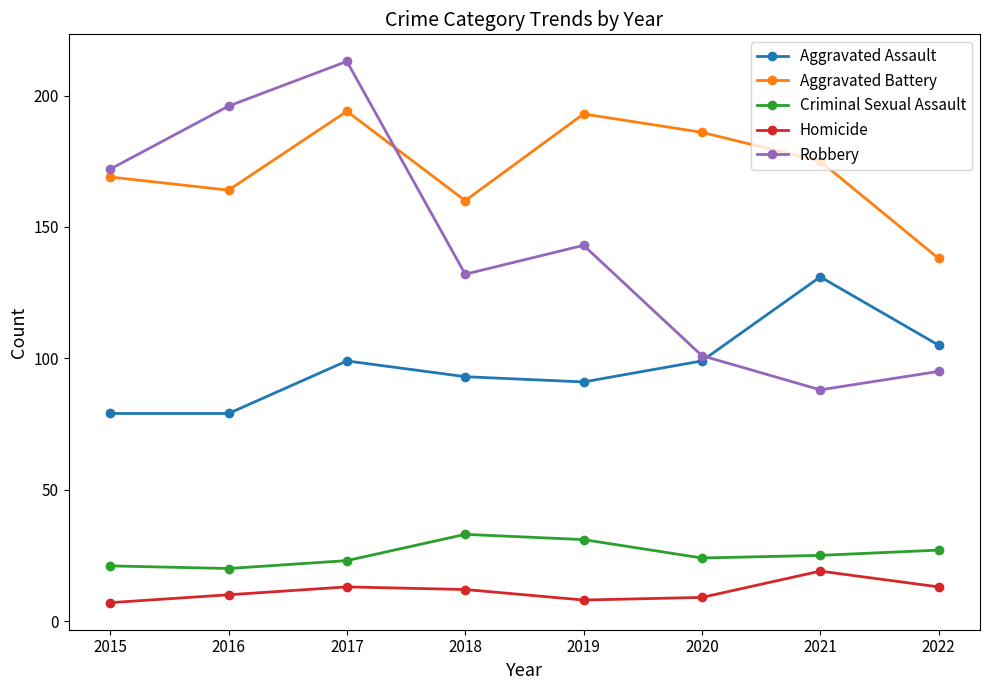

The value of Aggravated Assault at 2016 is 79. True or false?

True